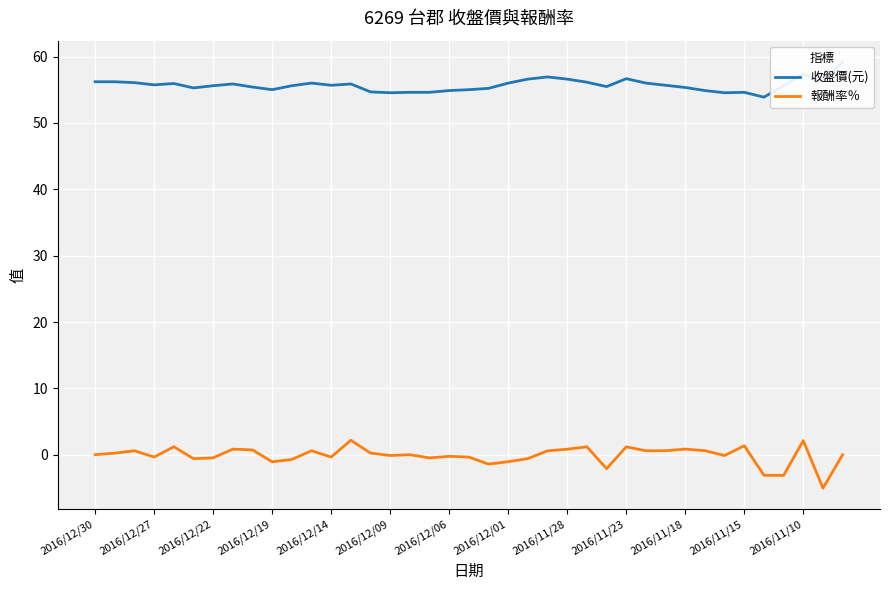

True or false: 報酬率％ and 收盤價(元) cross at least once.

False